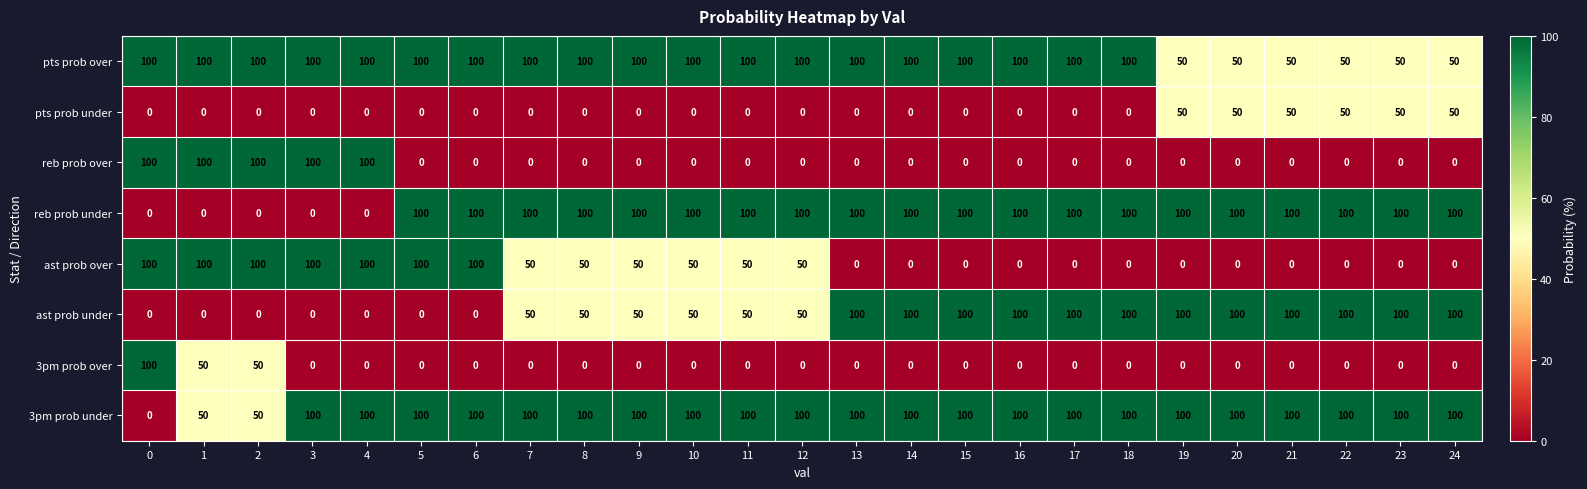

What is the difference between the maximum and minimum values in the 3pm prob under series?

100